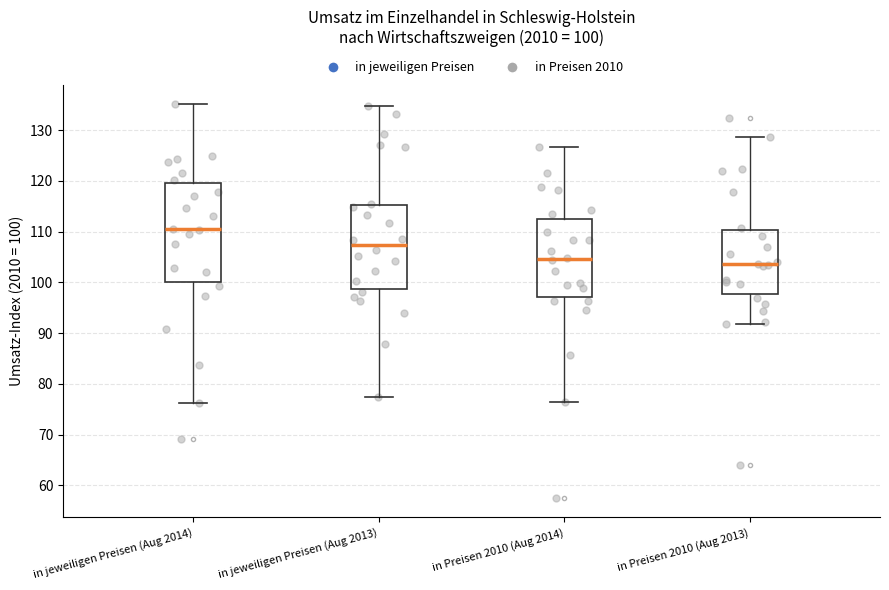

Which box is the tallest, from its lower edge to its upper edge?

in jeweiligen Preisen (Aug 2014)